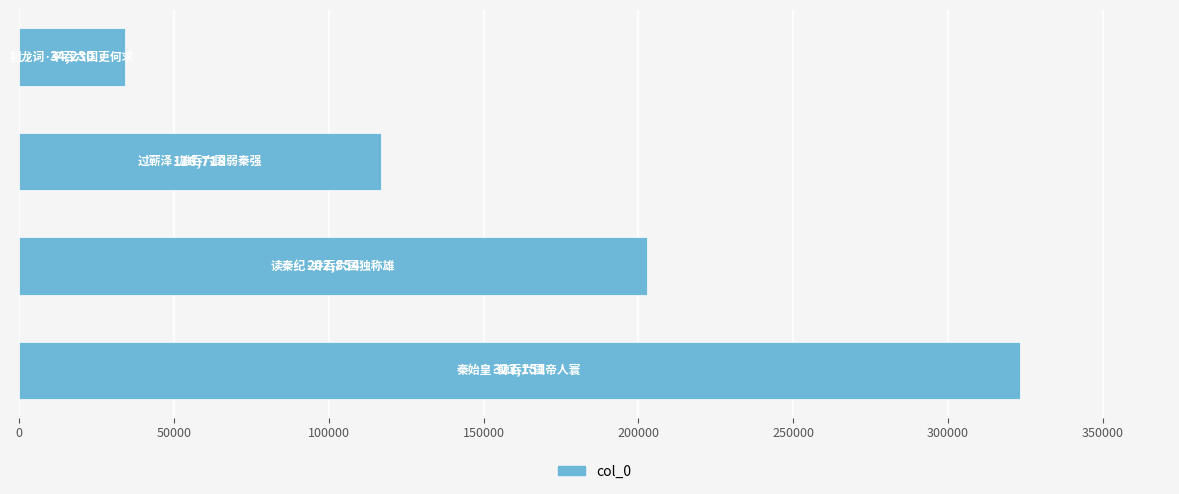

What is the difference between the maximum and minimum values?

288921